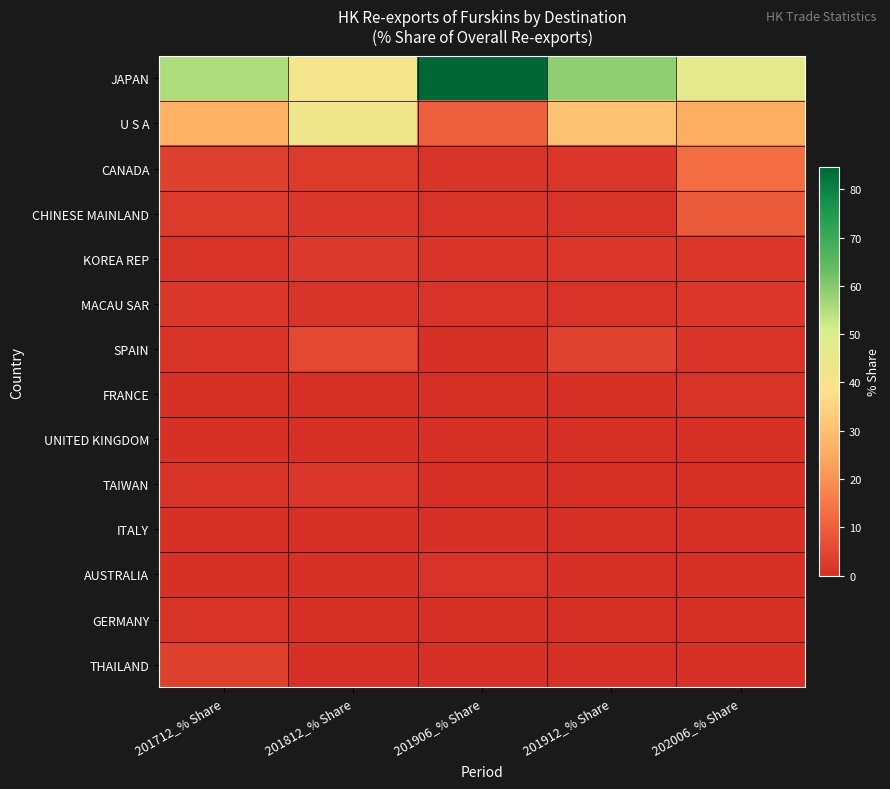

Which series has the largest total across all categories?

JAPAN